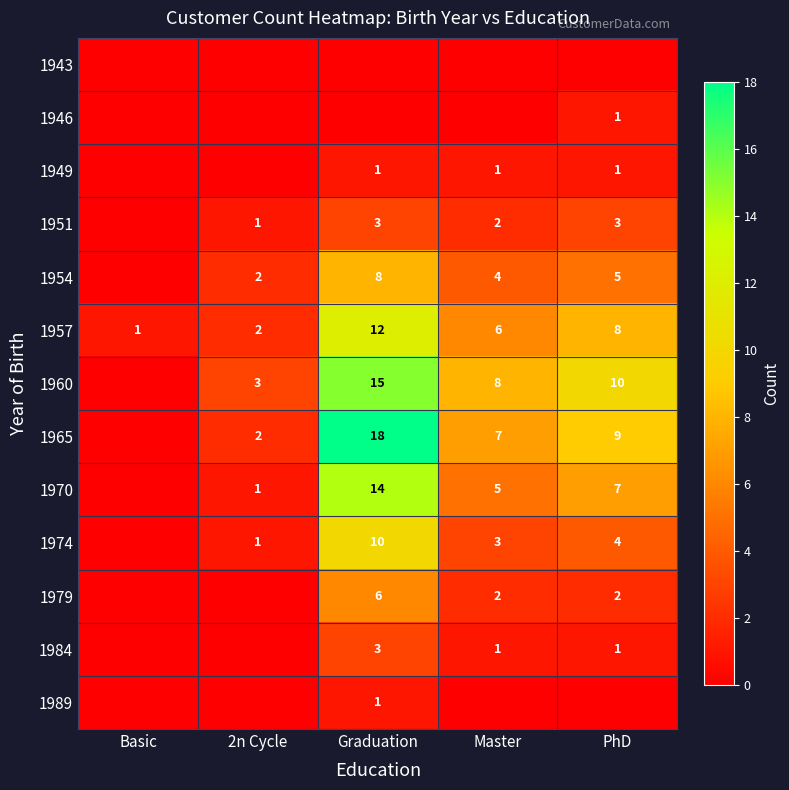

Is the value of 1979 at Graduation greater than the value of 1970 at Master?

Yes